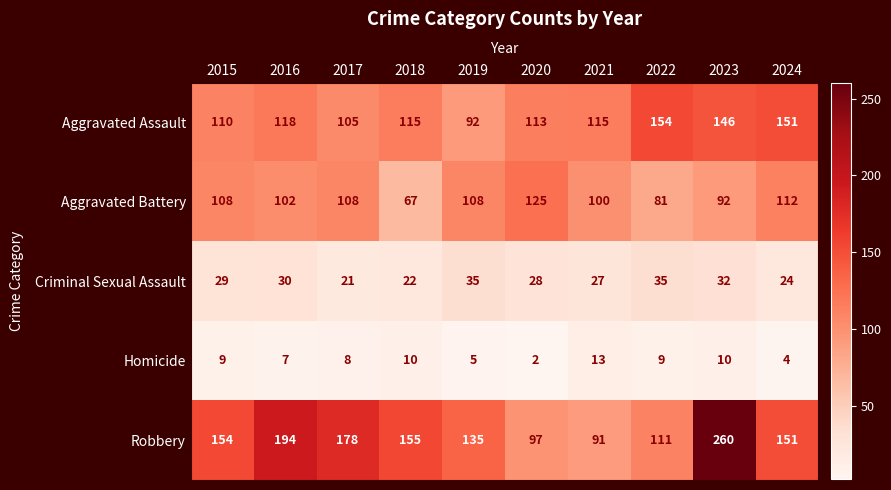

What is the maximum value for Homicide?

13